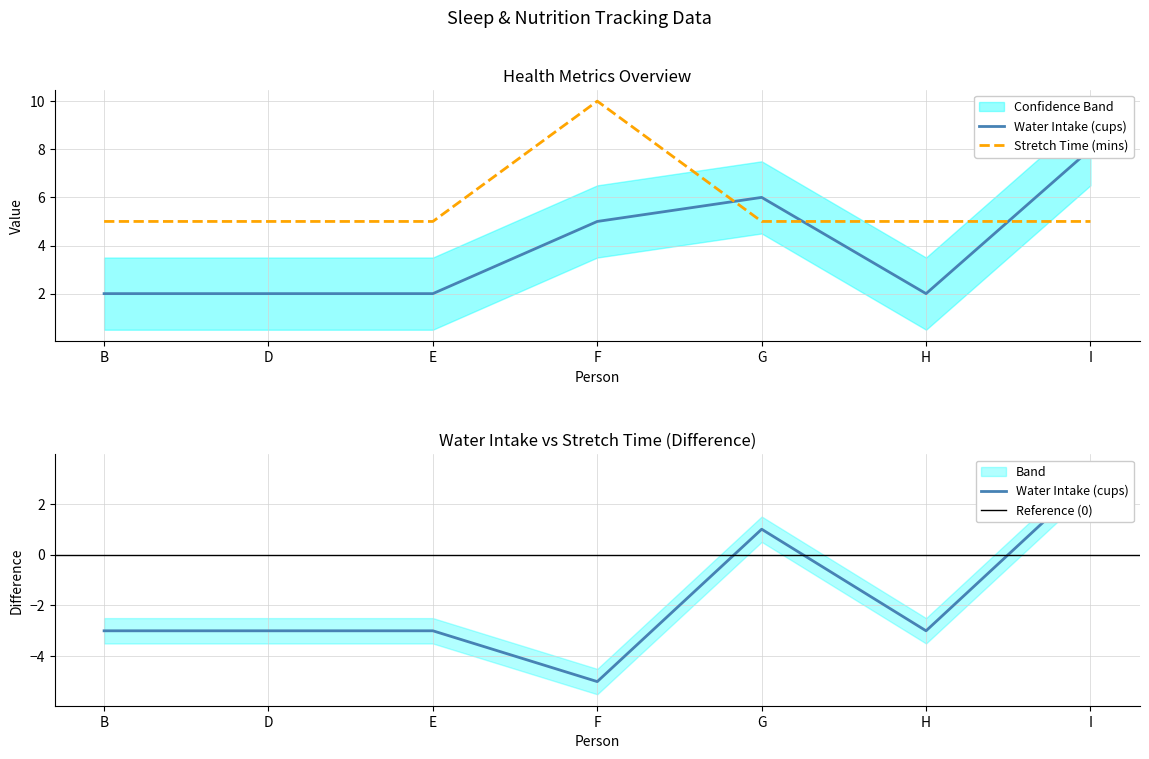

Which category has the lowest value in the Water Intake (cups) series?

B